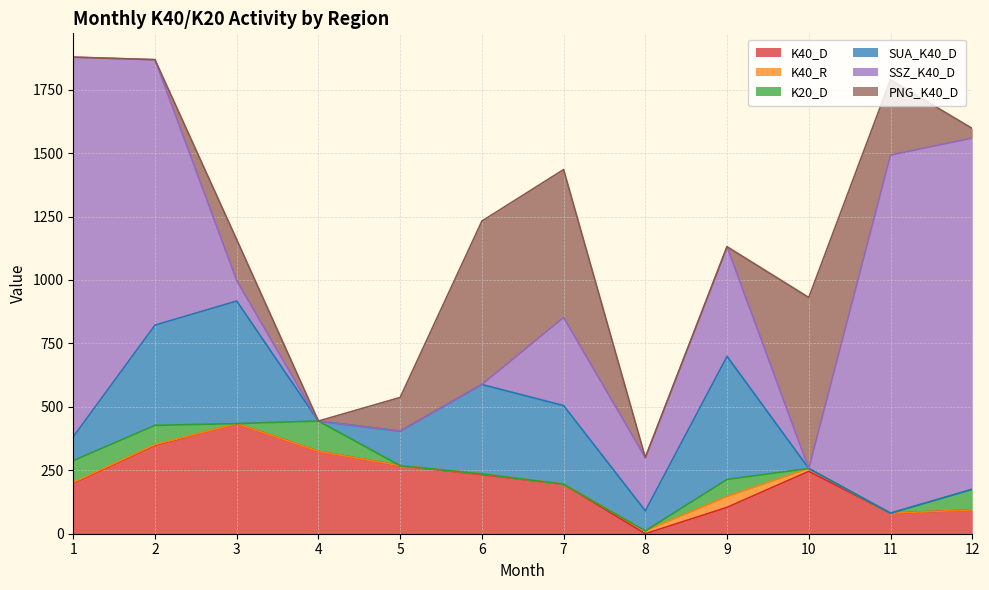

Where is the first local minimum for K40_D?

8